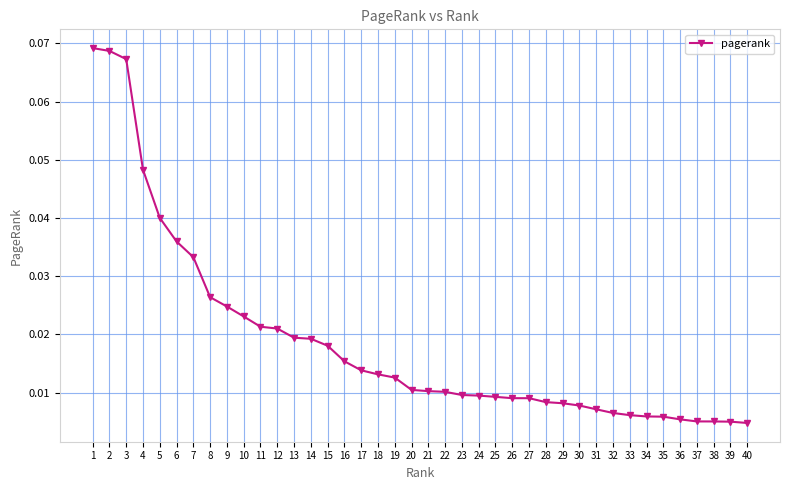

Between 37 and 5, which is larger?

5